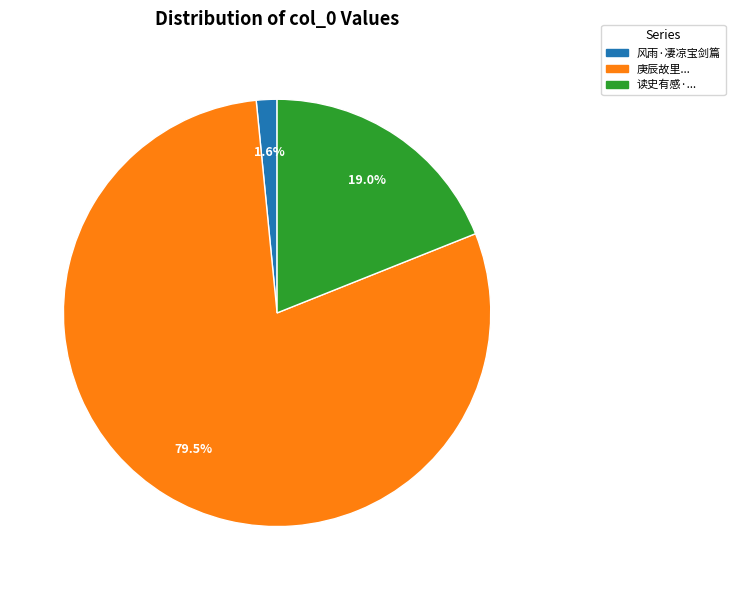

Approximately how many times larger is the value at 庚辰故里... compared to 读史有感·...?

4.2